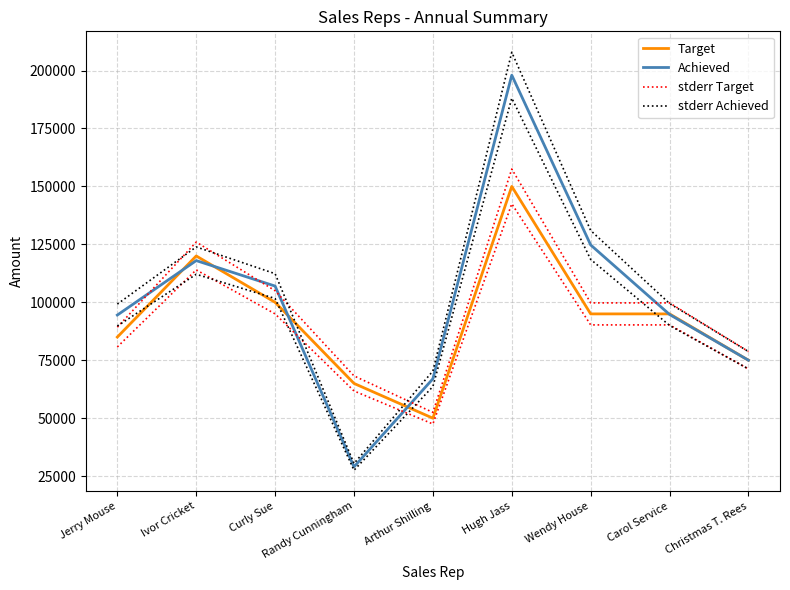

What is the difference between the second highest and second lowest values in the stderr Achieved series?

60637.5